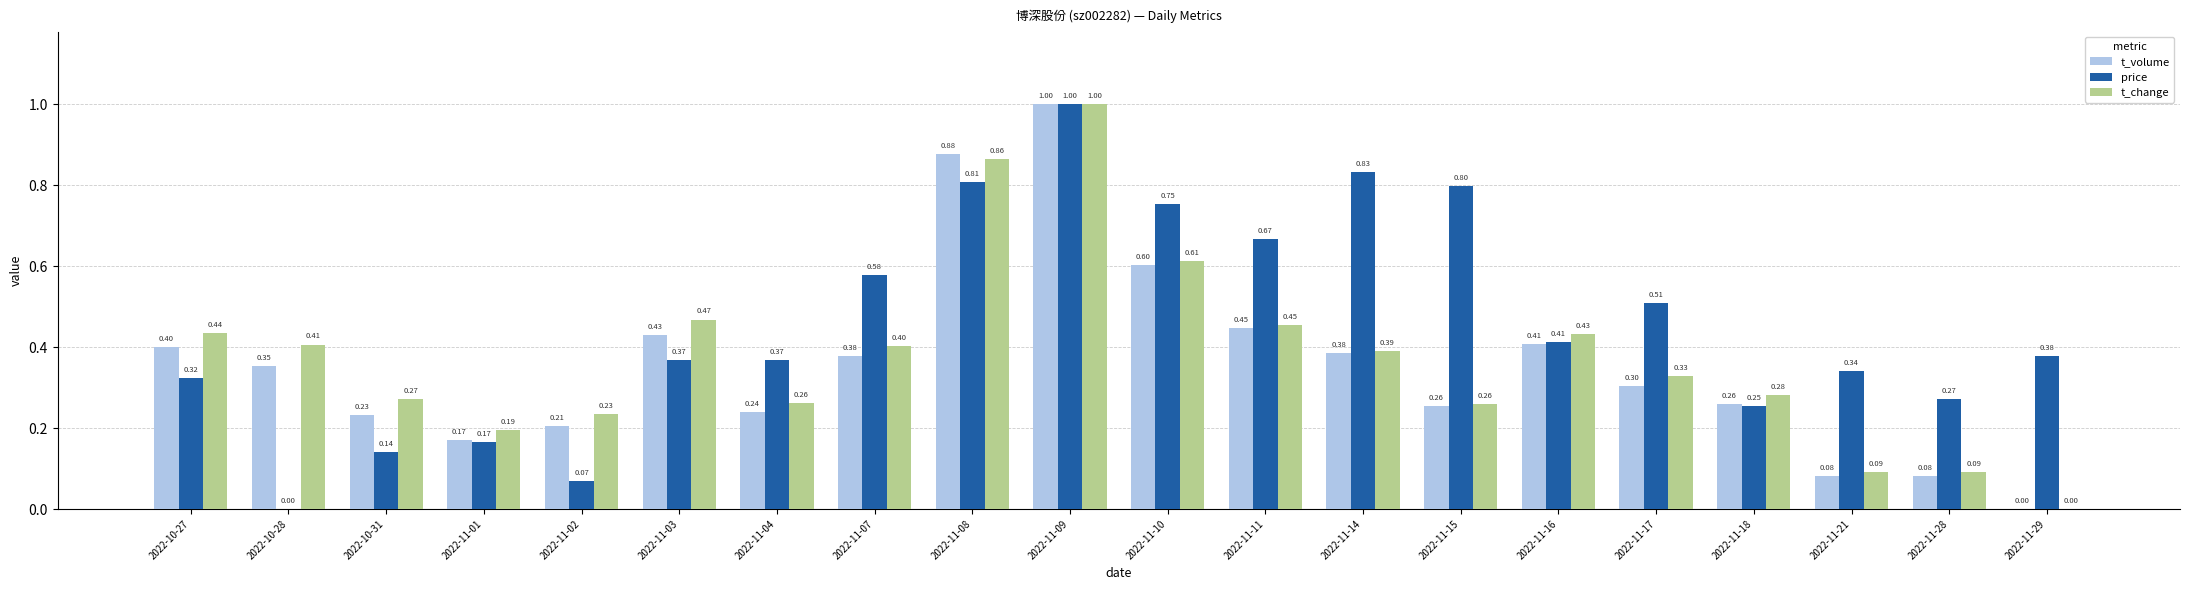

What is the sum of all price values?

9.0